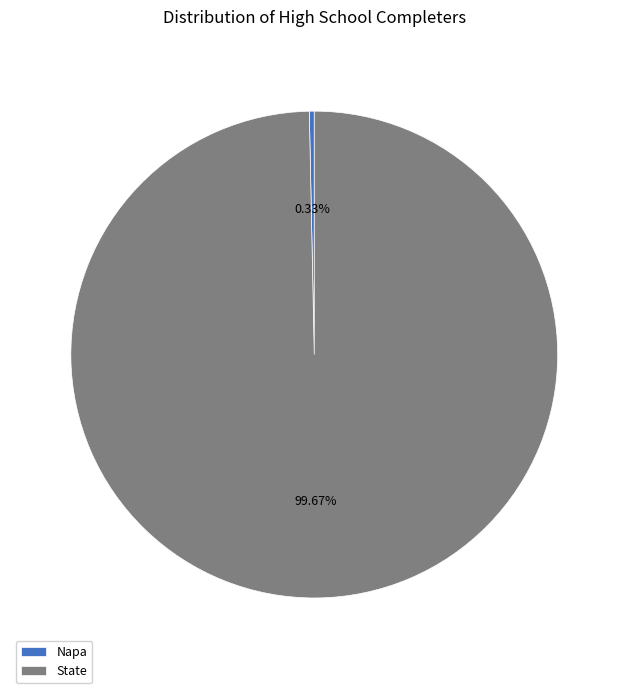

How many segments does this pie chart have?

2